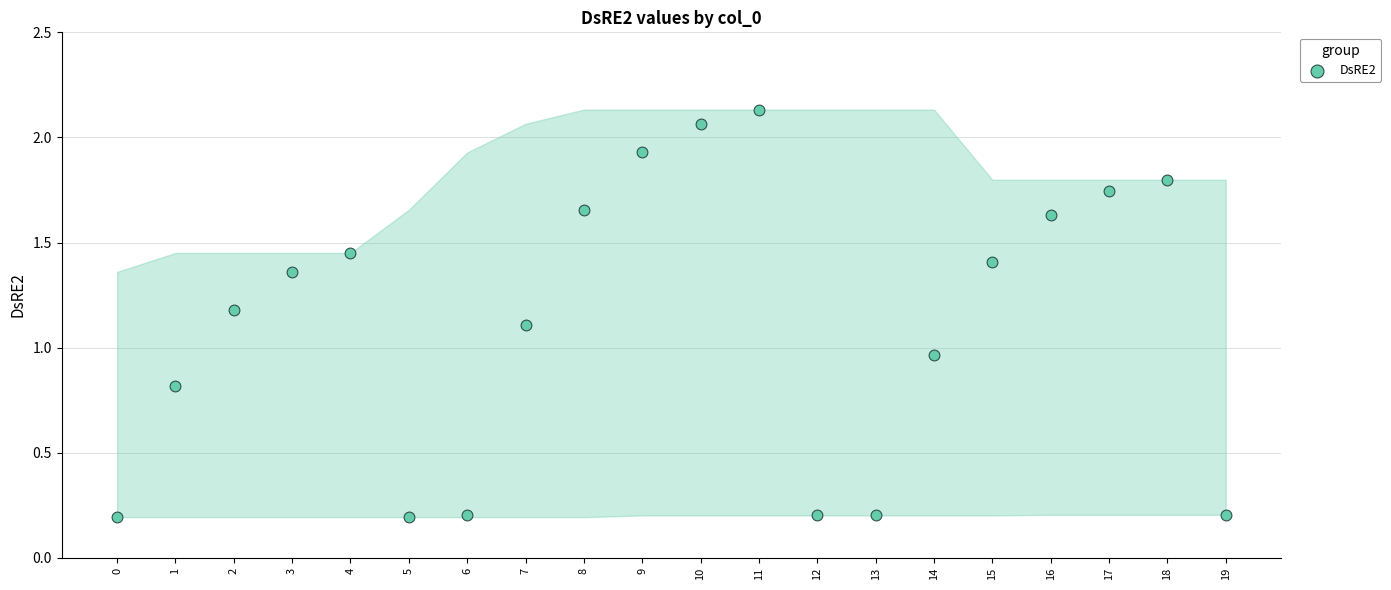

How many data points are displayed?

20